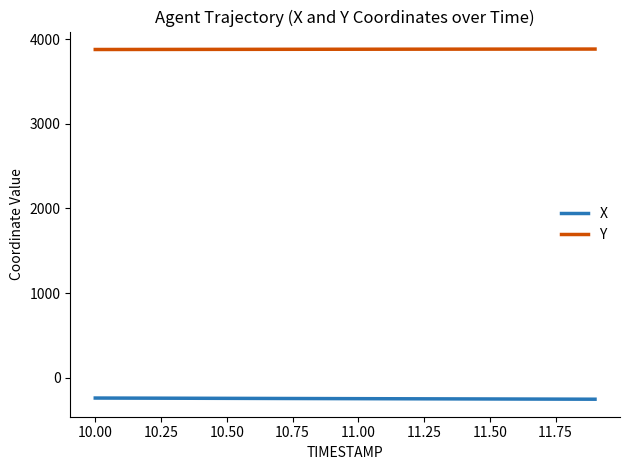

Count the number of categories in the chart.

20